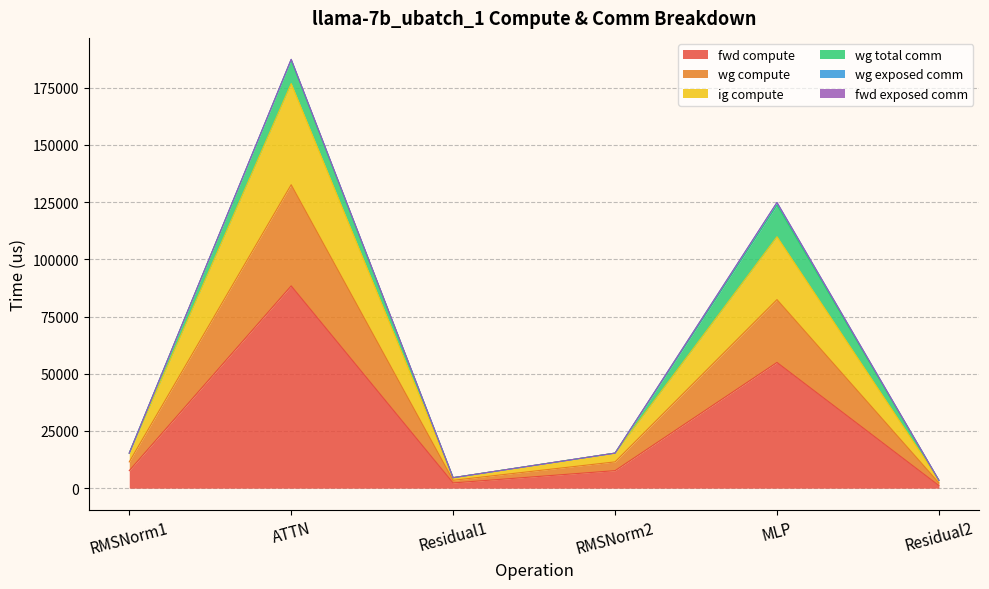

Where is the first local maximum for wg compute?

ATTN